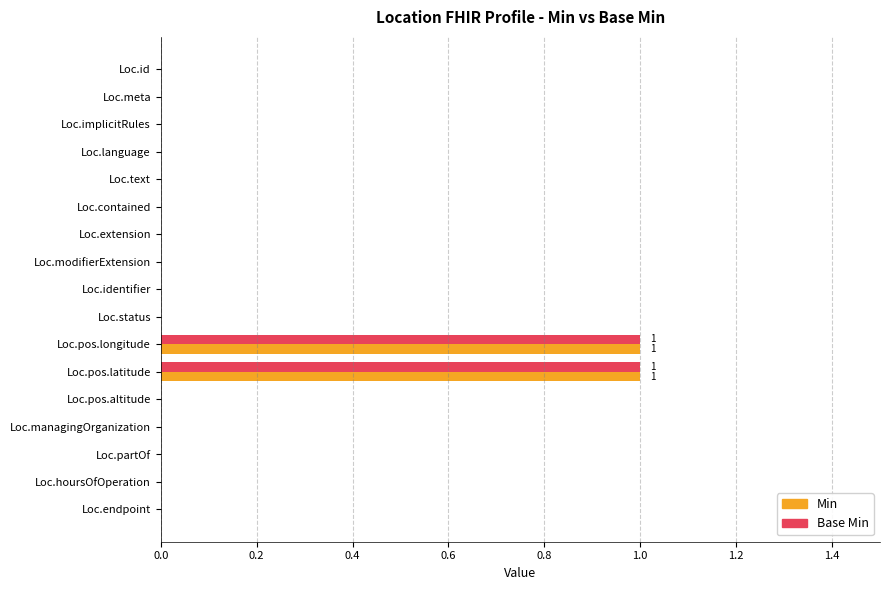

What are all the series names shown in the legend?

Min, Base Min